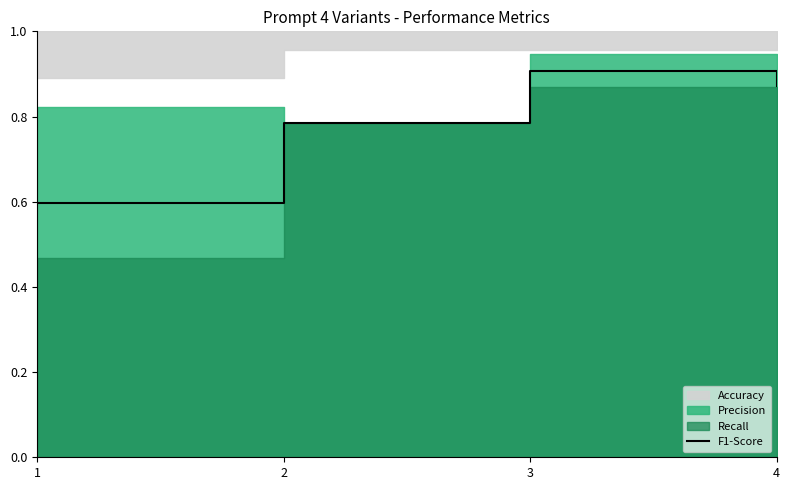

Reading left to right, transcribe all the data shown in this chart.

1=0.6	2=0.8	3=0.9	4=0.9